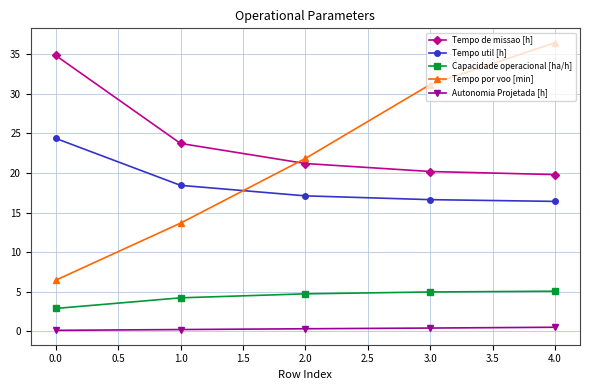

What is the label of the 5th point from the right?

0.0